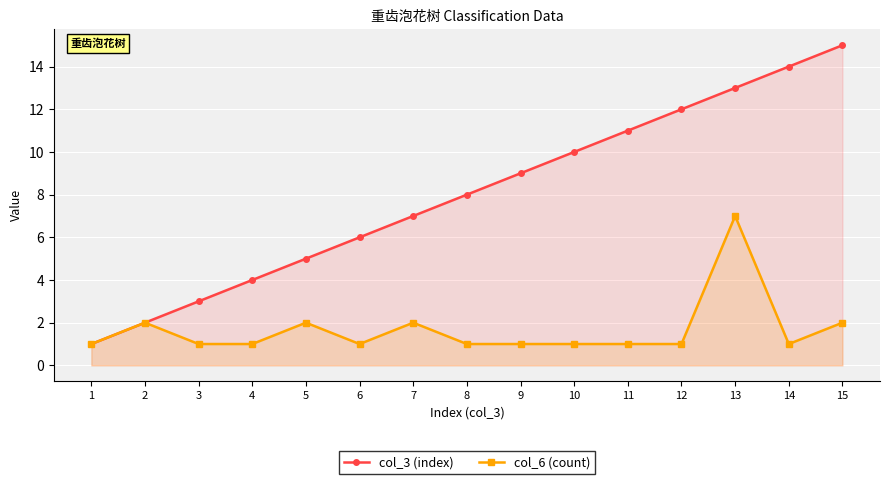

In col_6 (count), how many points are higher than both neighbors (excluding endpoints)?

4